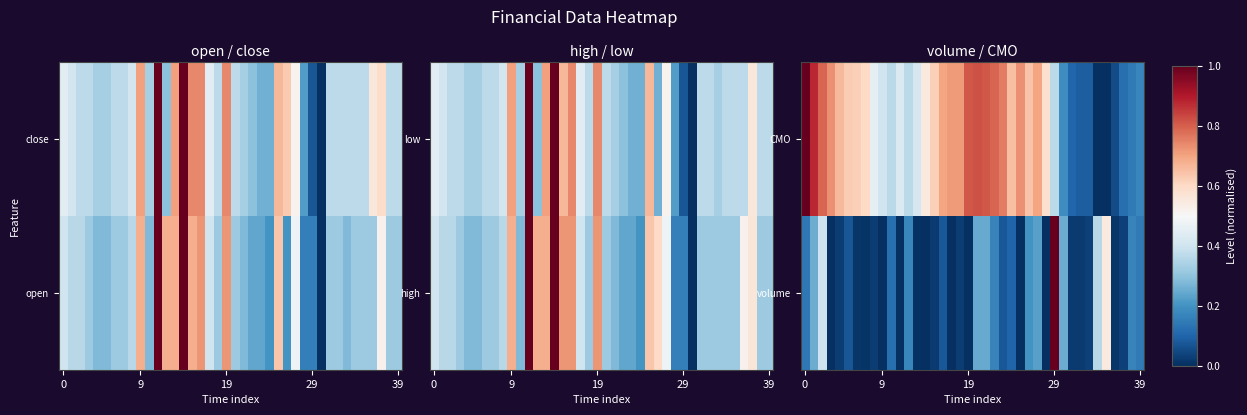

Reading left to right, extract all data points from this chart.

volume: 0.1	0.3	0.4	0.0	0.0	0.1	0.0	0.0	0.0	0.0	0.1	0.0	0.2	0.0	0.0	0.0	0.1	0.0	0.0	0.0	0.2	0.2	0.2	0.1	0.1	0.0	0.2	0.2	0.0	1.0	0.3	0.0	0.0	0.0	0.4	0.6	0.0	0.0	0.2	0.1
CMO: 1.0	0.9	0.8	0.7	0.7	0.6	0.6	0.6	0.5	0.4	0.4	0.4	0.4	0.4	0.5	0.6	0.7	0.7	0.7	0.8	0.8	0.8	0.8	0.8	0.7	0.7	0.6	0.7	0.6	0.4	0.2	0.1	0.1	0.1	0.0	0.0	0.1	0.1	0.1	0.2